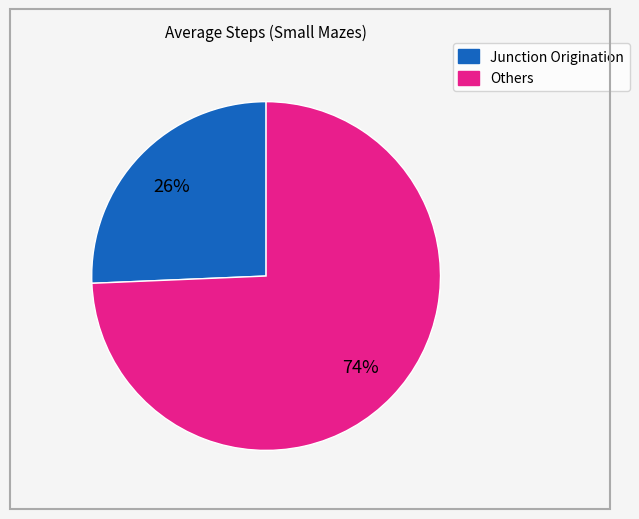

Does any single category account for the majority?

Yes